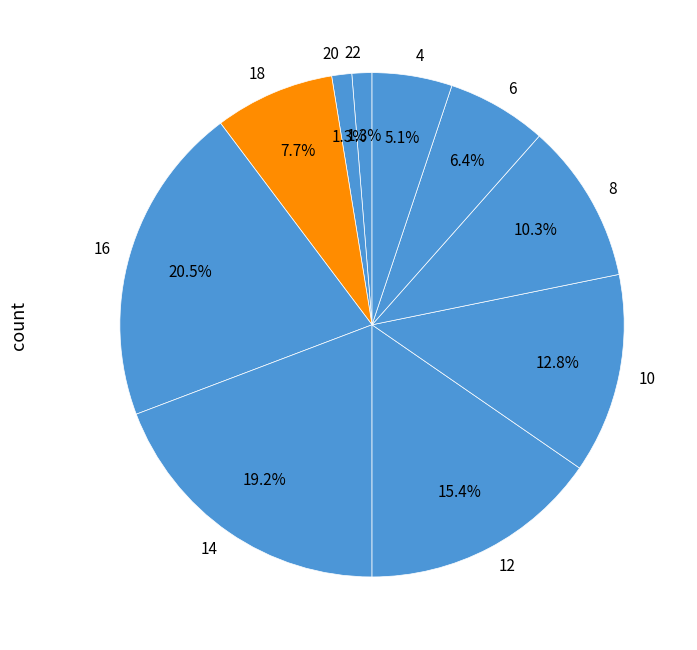

Approximately how many times larger is the value at 8 compared to 18?

1.3